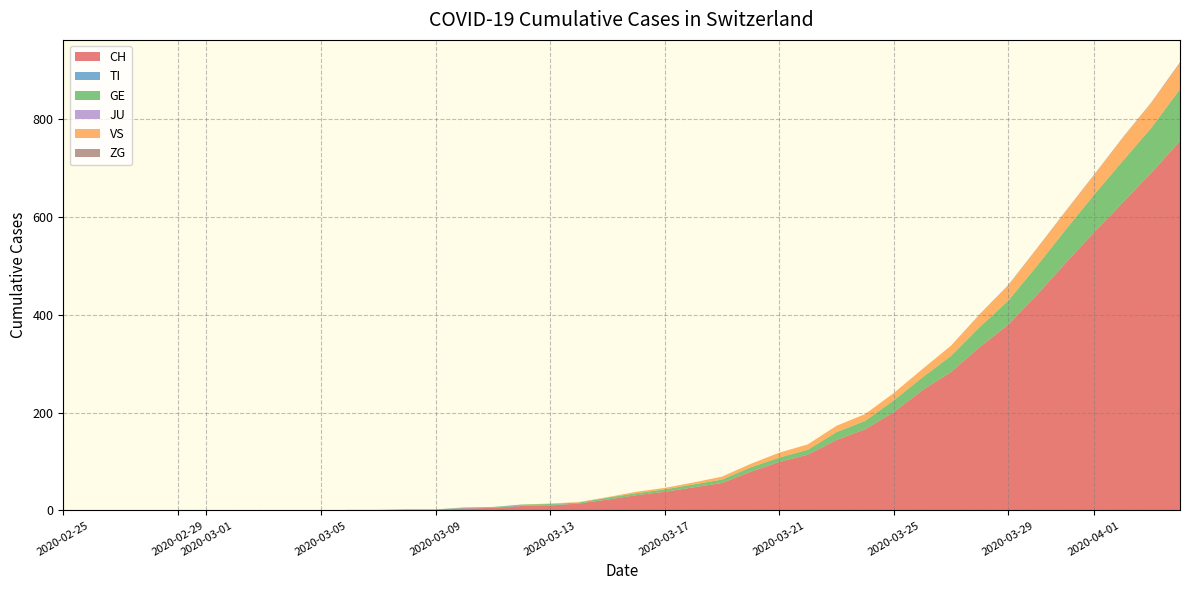

Reading right to left, list all the values displayed in this chart.

CH: 2020-04-04=756	2020-04-03=691	2020-04-02=630	2020-04-01=569	2020-03-31=506	2020-03-30=441	2020-03-29=380	2020-03-28=334	2020-03-27=283	2020-03-26=246	2020-03-25=201	2020-03-24=166	2020-03-23=144	2020-03-22=114	2020-03-21=99	2020-03-20=79	2020-03-19=56	2020-03-18=47	2020-03-17=38	2020-03-16=31	2020-03-15=22	2020-03-14=14	2020-03-13=10	2020-03-12=9	2020-03-11=5	2020-03-10=4	2020-03-09=2	2020-03-08=2	2020-03-07=1	2020-03-06=1	2020-03-05=0	2020-03-04=0	2020-03-03=0	2020-03-02=0	2020-03-01=0	2020-02-29=0	2020-02-28=0	2020-02-27=0	2020-02-26=0	2020-02-25=0
TI: 2020-04-04=0	2020-04-03=0	2020-04-02=0	2020-04-01=0	2020-03-31=0	2020-03-30=0	2020-03-29=0	2020-03-28=0	2020-03-27=0	2020-03-26=0	2020-03-25=0	2020-03-24=0	2020-03-23=0	2020-03-22=0	2020-03-21=0	2020-03-20=0	2020-03-19=0	2020-03-18=0	2020-03-17=0	2020-03-16=0	2020-03-15=0	2020-03-14=0	2020-03-13=1	2020-03-12=1	2020-03-11=1	2020-03-10=1	2020-03-09=0	2020-03-08=0	2020-03-07=0	2020-03-06=0	2020-03-05=0	2020-03-04=0	2020-03-03=0	2020-03-02=0	2020-03-01=0	2020-02-29=0	2020-02-28=0	2020-02-27=0	2020-02-26=0	2020-02-25=0
GE: 2020-04-04=106	2020-04-03=92	2020-04-02=85	2020-04-01=77	2020-03-31=68	2020-03-30=59	2020-03-29=49	2020-03-28=41	2020-03-27=33	2020-03-26=26	2020-03-25=24	2020-03-24=17	2020-03-23=16	2020-03-22=10	2020-03-21=9	2020-03-20=9	2020-03-19=7	2020-03-18=6	2020-03-17=5	2020-03-16=4	2020-03-15=4	2020-03-14=2	2020-03-13=2	2020-03-12=2	2020-03-11=1	2020-03-10=1	2020-03-09=0	2020-03-08=0	2020-03-07=0	2020-03-06=0	2020-03-05=0	2020-03-04=0	2020-03-03=0	2020-03-02=0	2020-03-01=0	2020-02-29=0	2020-02-28=0	2020-02-27=0	2020-02-26=0	2020-02-25=0
JU: 2020-04-04=0	2020-04-03=0	2020-04-02=0	2020-04-01=0	2020-03-31=0	2020-03-30=0	2020-03-29=0	2020-03-28=0	2020-03-27=0	2020-03-26=0	2020-03-25=0	2020-03-24=0	2020-03-23=0	2020-03-22=0	2020-03-21=0	2020-03-20=0	2020-03-19=0	2020-03-18=0	2020-03-17=0	2020-03-16=0	2020-03-15=0	2020-03-14=0	2020-03-13=0	2020-03-12=0	2020-03-11=0	2020-03-10=0	2020-03-09=0	2020-03-08=0	2020-03-07=0	2020-03-06=0	2020-03-05=0	2020-03-04=0	2020-03-03=0	2020-03-02=0	2020-03-01=0	2020-02-29=0	2020-02-28=0	2020-02-27=0	2020-02-26=0	2020-02-25=0
VS: 2020-04-04=53	2020-04-03=51	2020-04-02=47	2020-04-01=40	2020-03-31=37	2020-03-30=35	2020-03-29=31	2020-03-28=25	2020-03-27=21	2020-03-26=17	2020-03-25=15	2020-03-24=14	2020-03-23=13	2020-03-22=11	2020-03-21=10	2020-03-20=7	2020-03-19=6	2020-03-18=4	2020-03-17=3	2020-03-16=3	2020-03-15=1	2020-03-14=1	2020-03-13=1	2020-03-12=0	2020-03-11=0	2020-03-10=0	2020-03-09=0	2020-03-08=0	2020-03-07=0	2020-03-06=0	2020-03-05=0	2020-03-04=0	2020-03-03=0	2020-03-02=0	2020-03-01=0	2020-02-29=0	2020-02-28=0	2020-02-27=0	2020-02-26=0	2020-02-25=0
ZG: 2020-04-04=2	2020-04-03=1	2020-04-02=1	2020-04-01=1	2020-03-31=1	2020-03-30=1	2020-03-29=1	2020-03-28=1	2020-03-27=0	2020-03-26=0	2020-03-25=0	2020-03-24=0	2020-03-23=0	2020-03-22=0	2020-03-21=0	2020-03-20=0	2020-03-19=0	2020-03-18=0	2020-03-17=0	2020-03-16=0	2020-03-15=0	2020-03-14=0	2020-03-13=0	2020-03-12=0	2020-03-11=0	2020-03-10=0	2020-03-09=0	2020-03-08=0	2020-03-07=0	2020-03-06=0	2020-03-05=0	2020-03-04=0	2020-03-03=0	2020-03-02=0	2020-03-01=0	2020-02-29=0	2020-02-28=0	2020-02-27=0	2020-02-26=0	2020-02-25=0